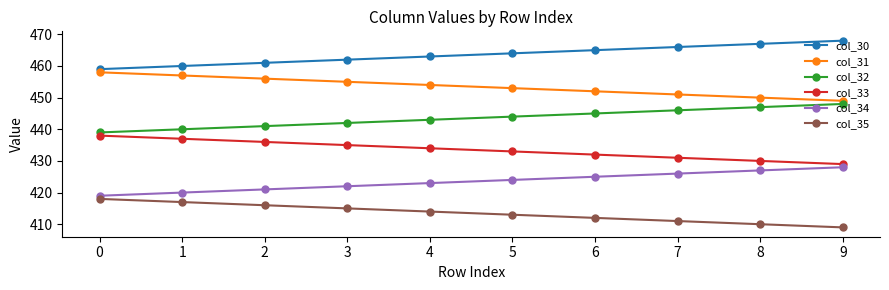

Count the number of data series in this chart.

6